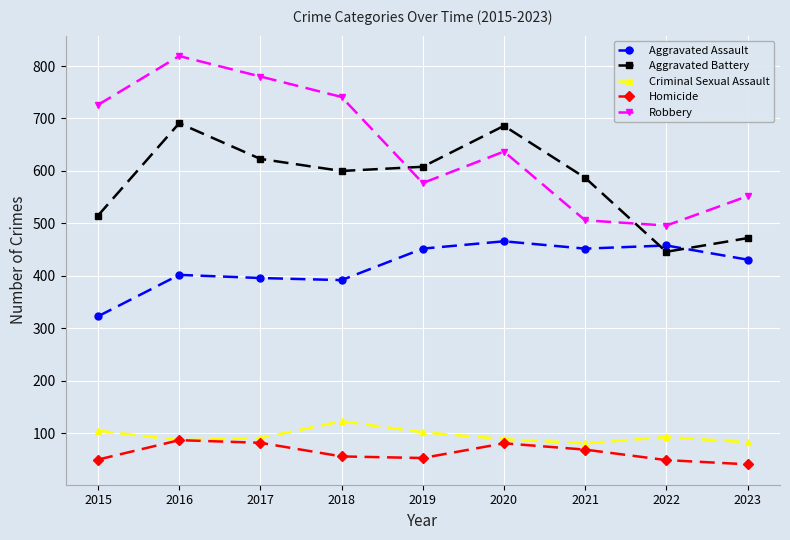

Between which two adjacent categories do Aggravated Assault and Aggravated Battery first intersect?

2021 and 2022